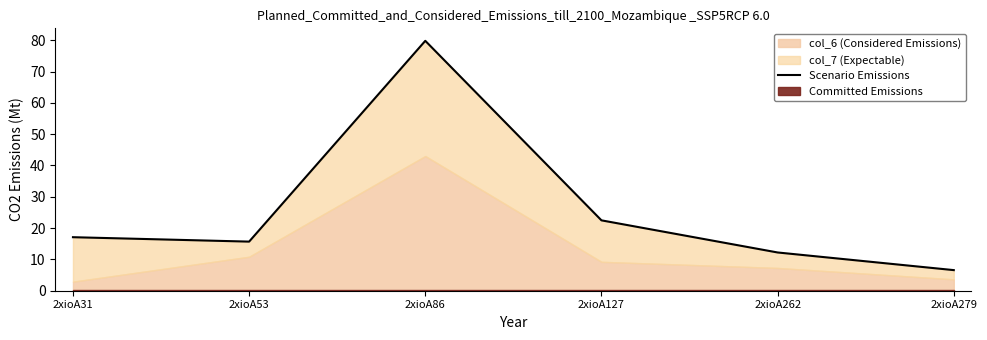

What is the value of the 5th point from the left?

12.2